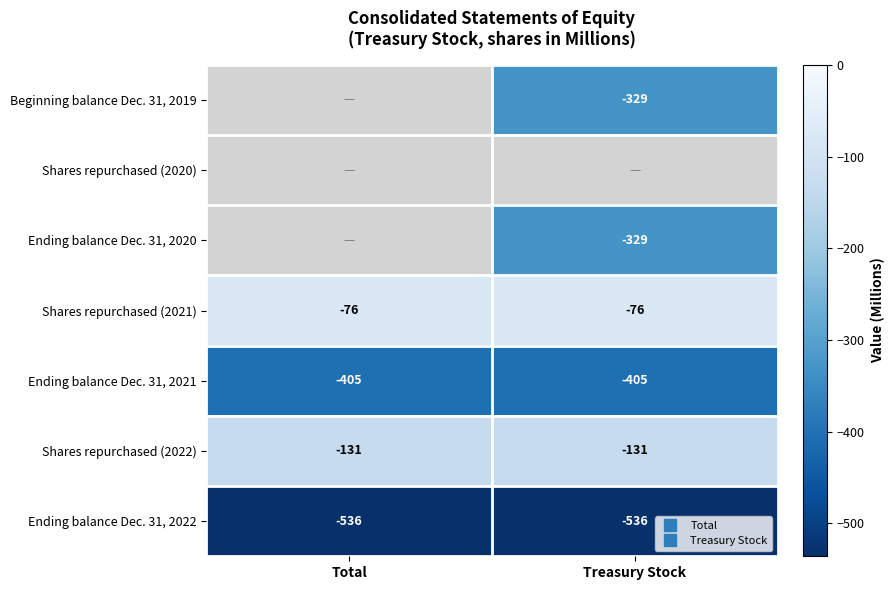

What is the sum of all Ending balance Dec. 31, 2020 values?

-329